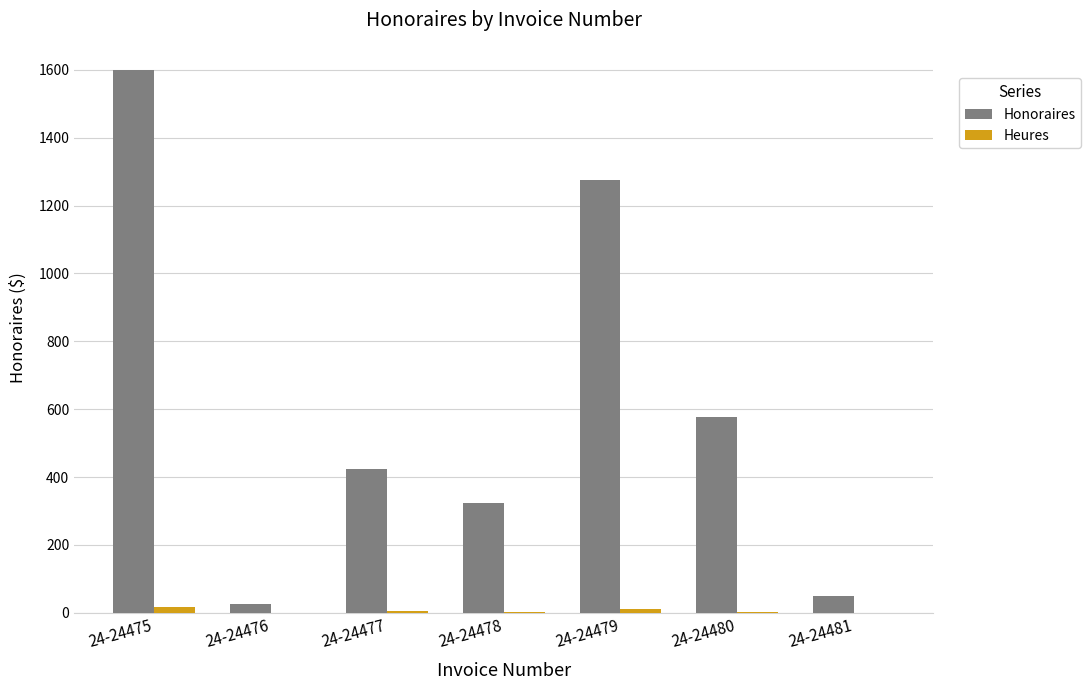

True or false: Honoraires has a value of 297.3 at 24-24477.

False